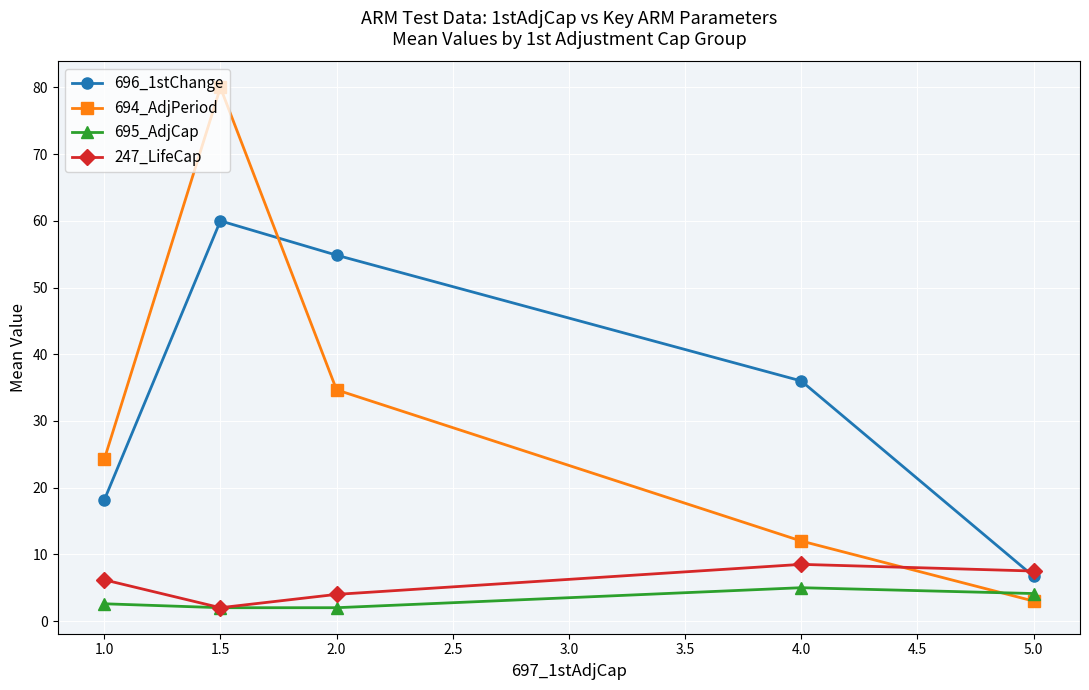

How many lines are shown in the chart?

4